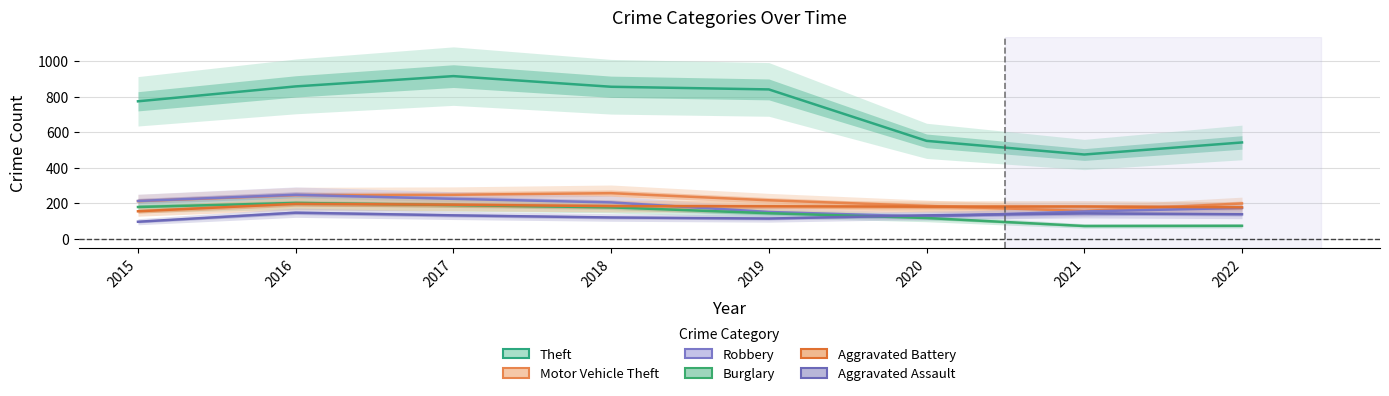

Where does the Theft series first go above 841?

2016